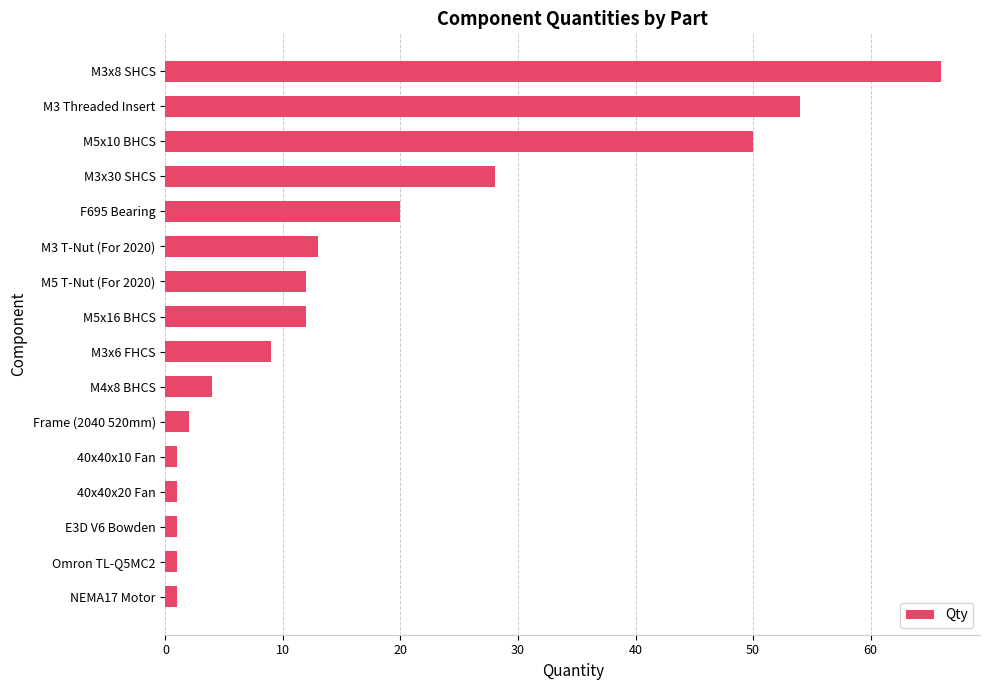

What is the difference between the second highest and minimum values?

53